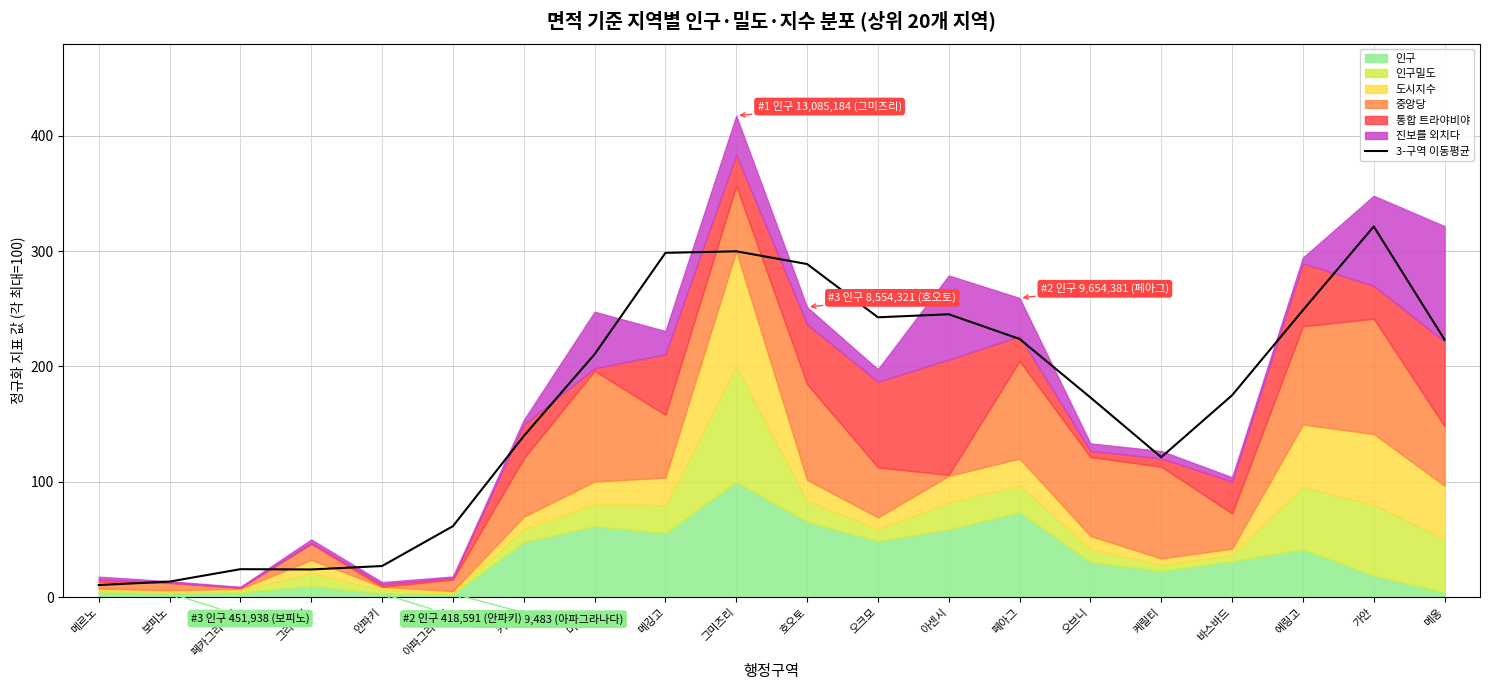

What position from the left is 메옹?

20